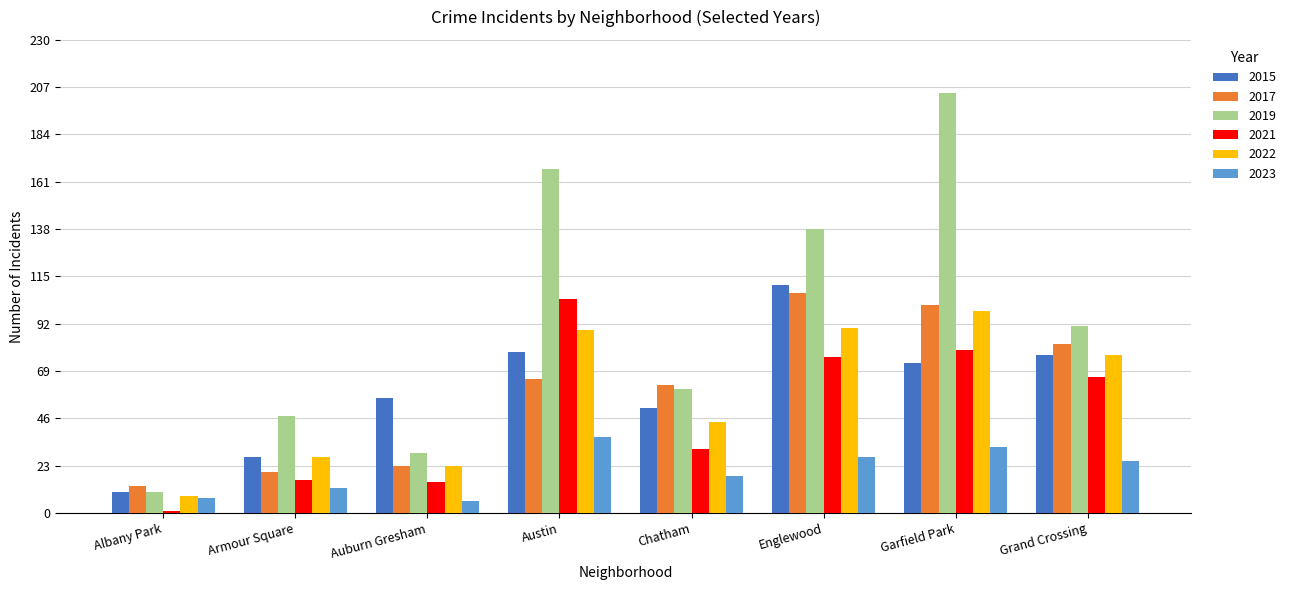

Which series changed the most between Albany Park and Garfield Park?

2019